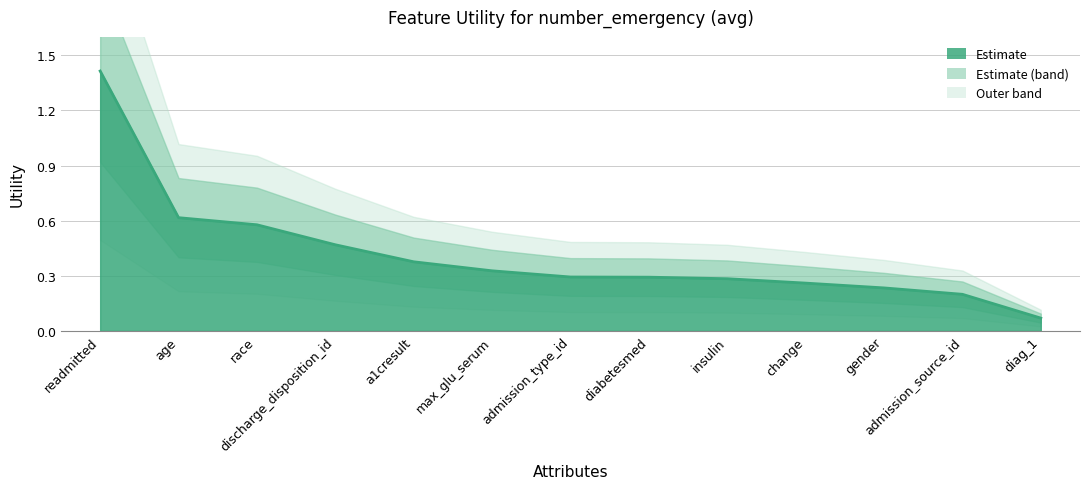

List the labels in order of value, largest first.

readmitted, age, race, discharge_disposition_id, a1cresult, max_glu_serum, admission_type_id, diabetesmed, insulin, change, gender, admission_source_id, diag_1